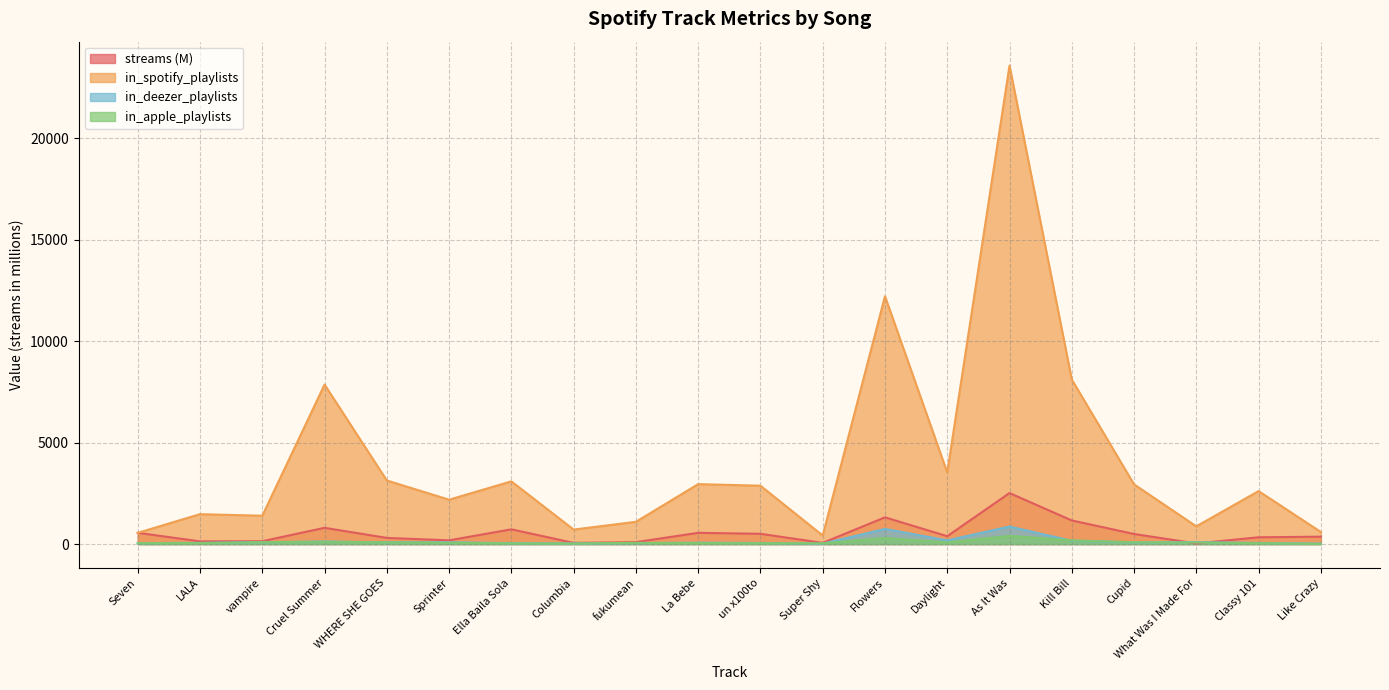

Which category has the lowest value across all series?

Like Crazy